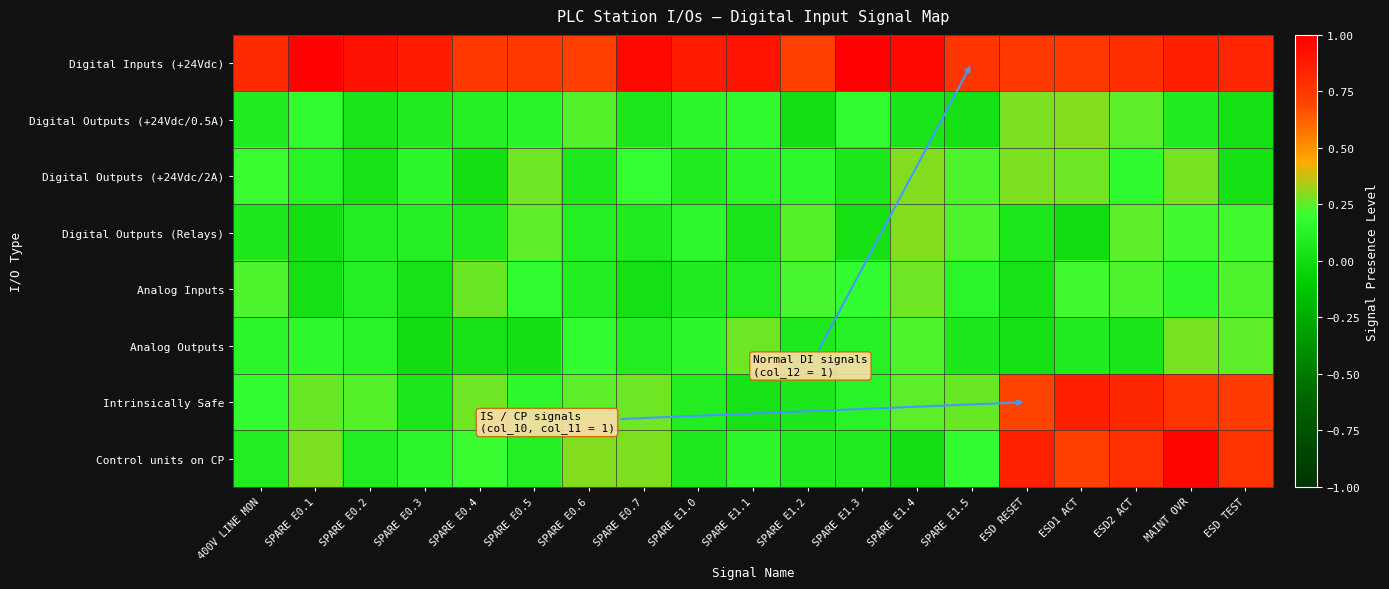

At which category is the sum across all series the highest?

MAINT OVR